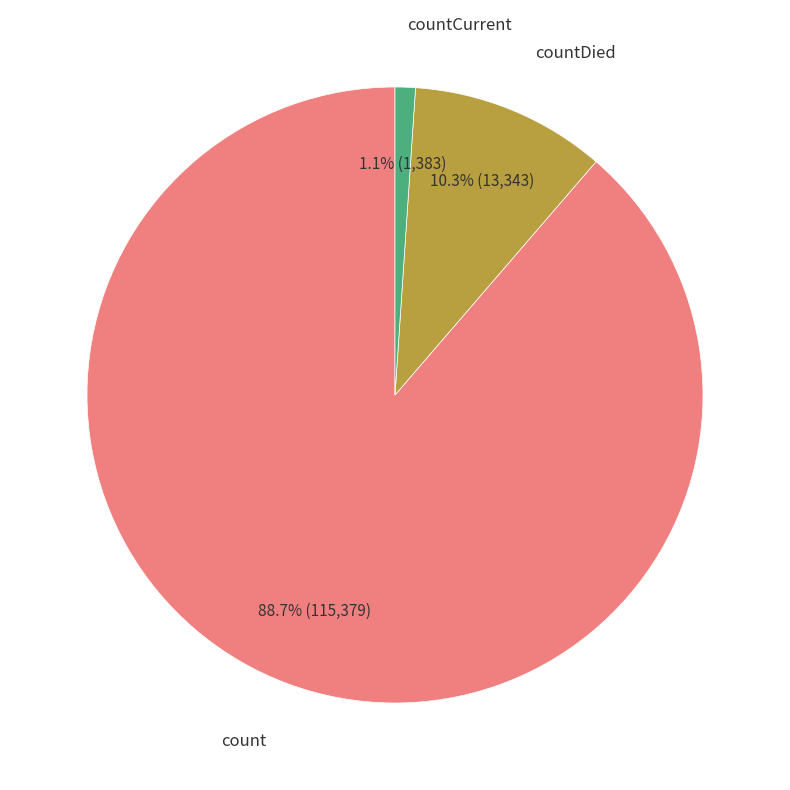

How many segments does this pie chart have?

3